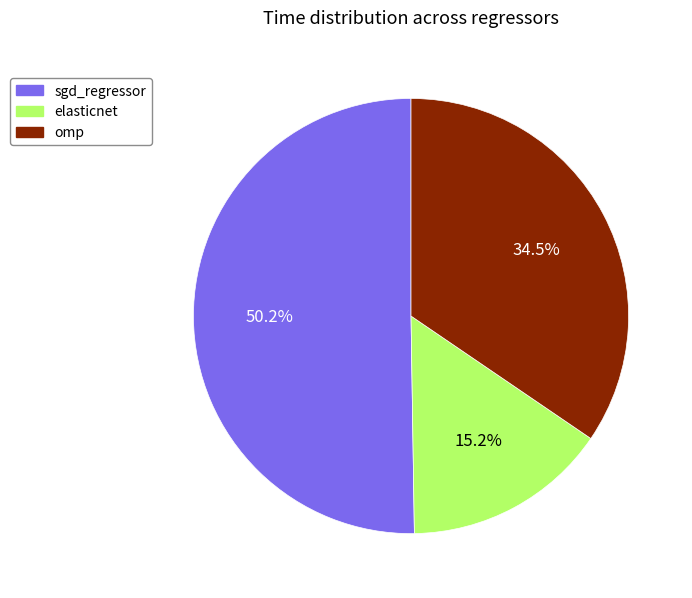

Which category has the smallest portion of the pie?

elasticnet